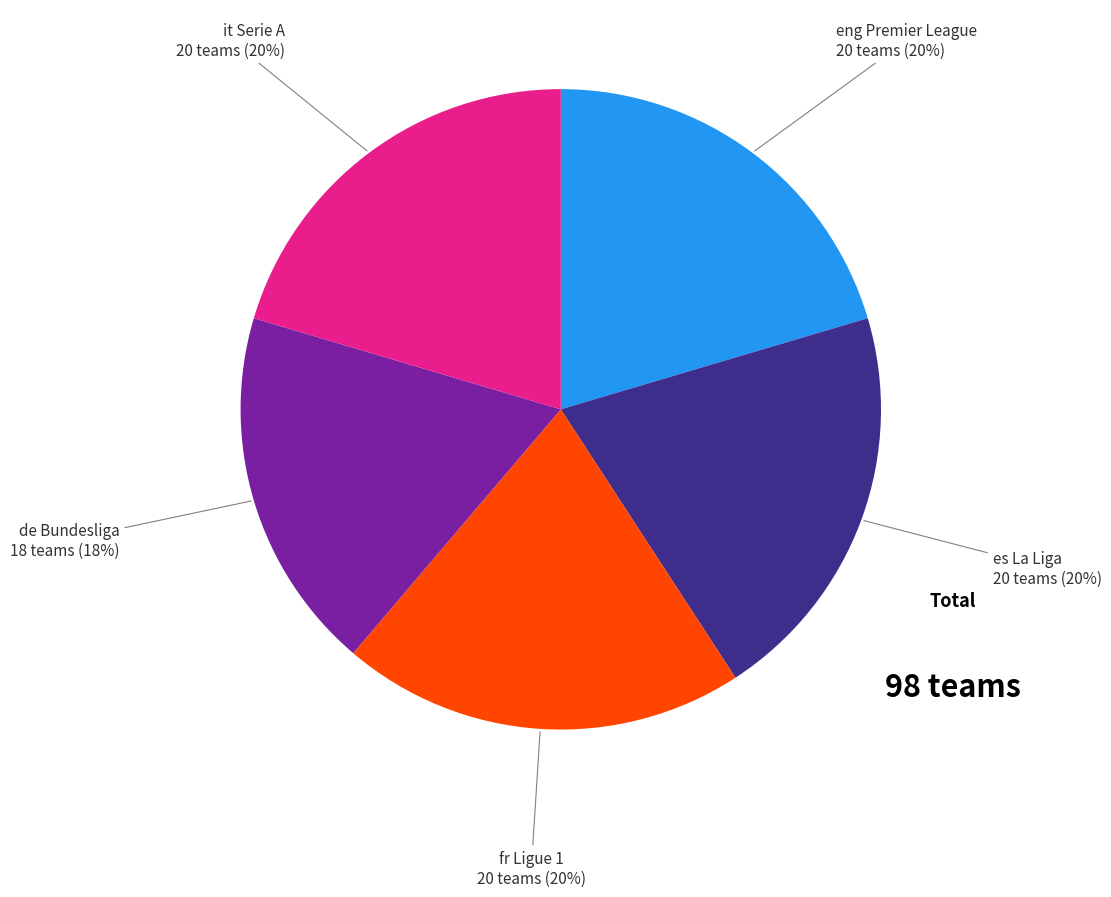

What is the smallest slice in the pie chart?

de Bundesliga